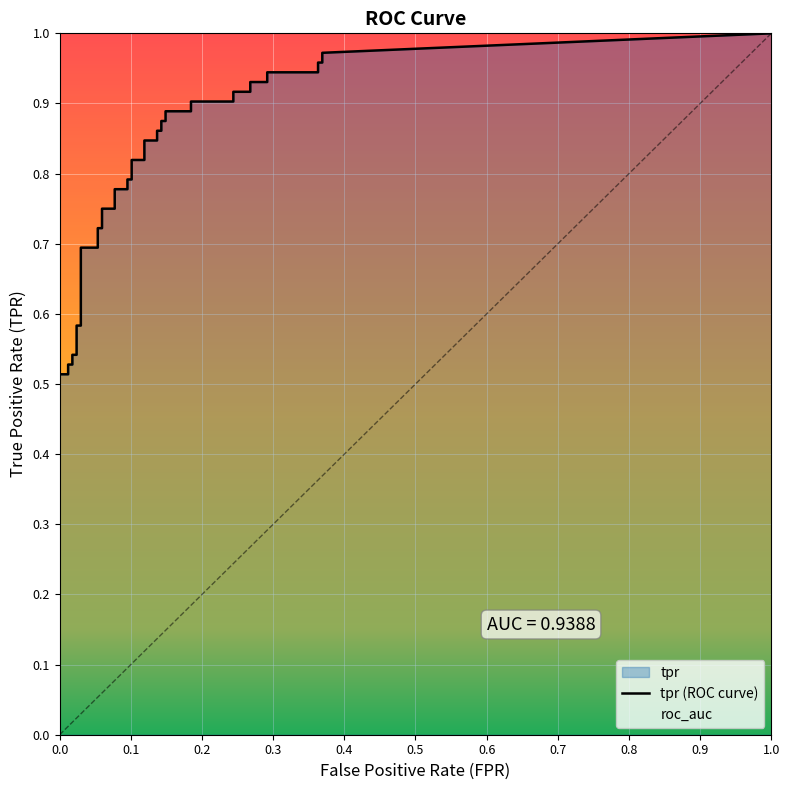

Between 29 and 9, which is larger?

29